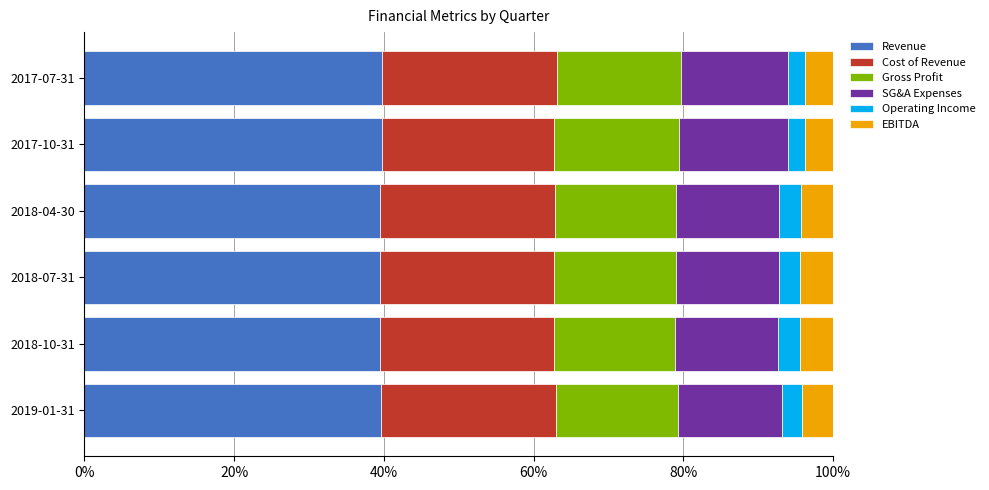

Which series has the widest spread of values?

SG&A Expenses